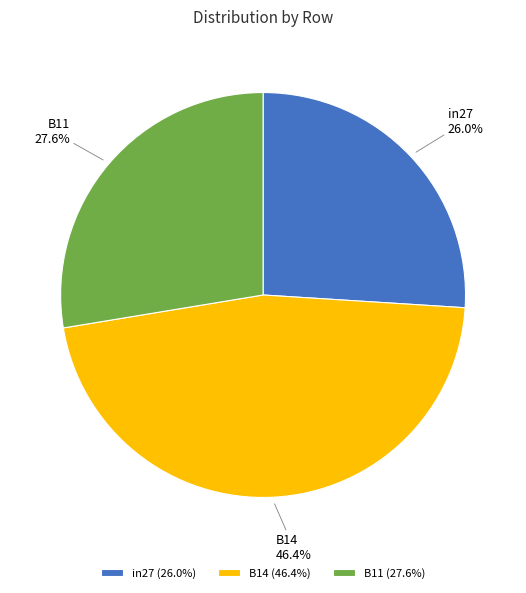

Between B11 and B14, which is larger?

B14